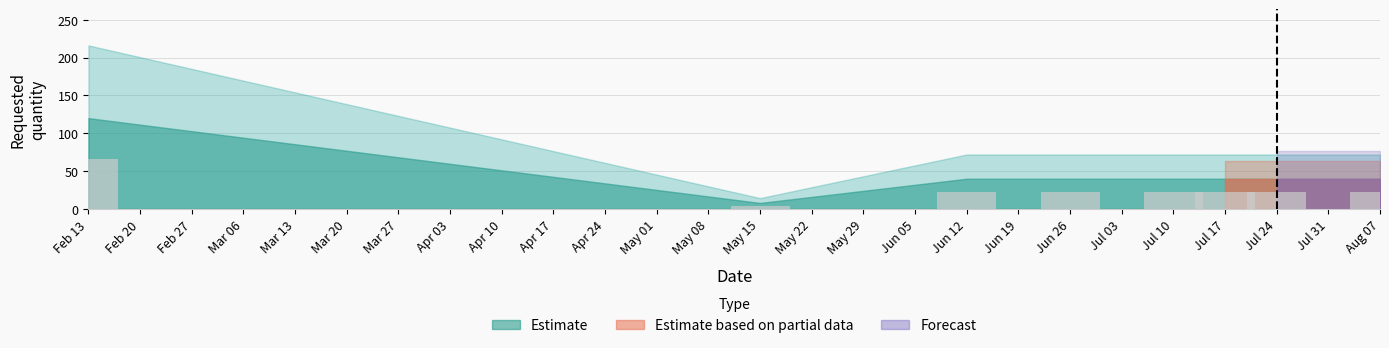

Which has a higher value, Feb 13 or Jul 10?

Feb 13